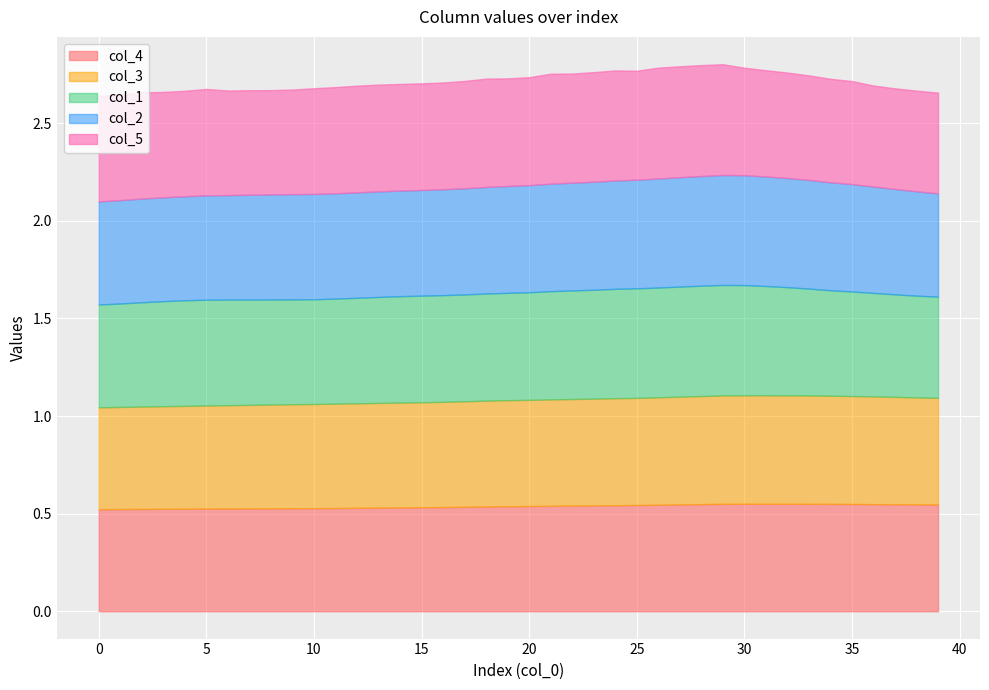

Rank the series by their maximum value, from highest to lowest.

col_5, col_1, col_2, col_3, col_4